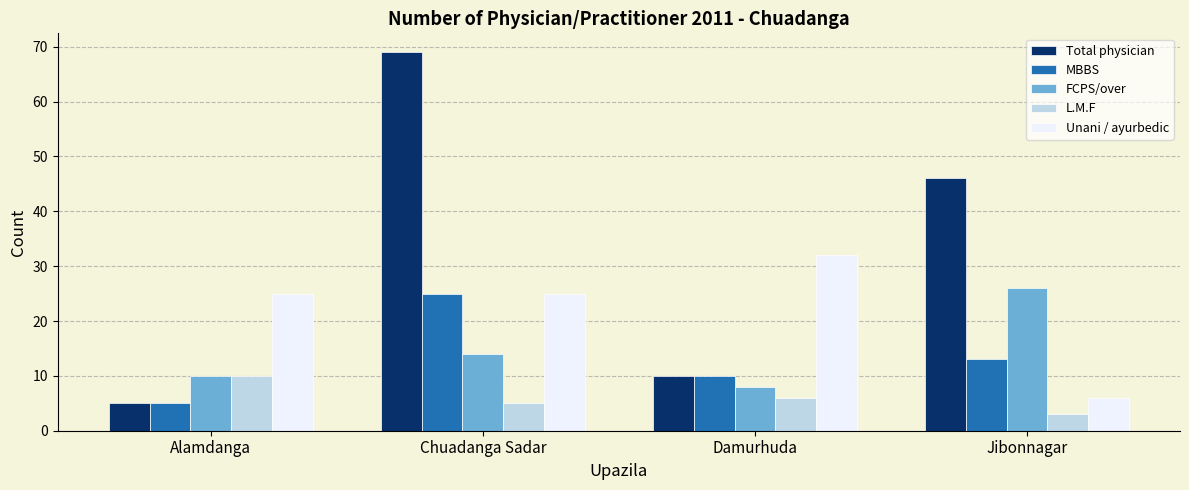

What is the difference between the maximum and minimum values in the L.M.F series?

7